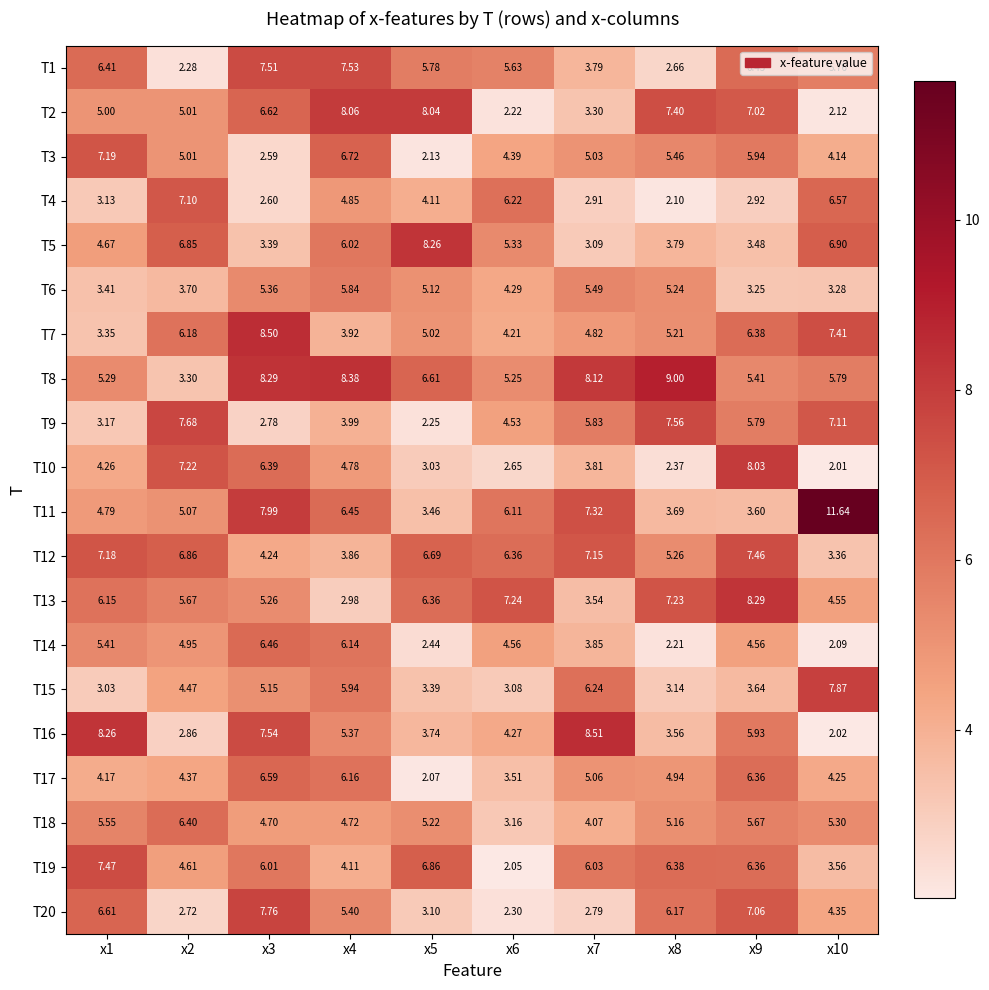

Is the value of T18 at x4 greater than the value of T6 at x6?

Yes